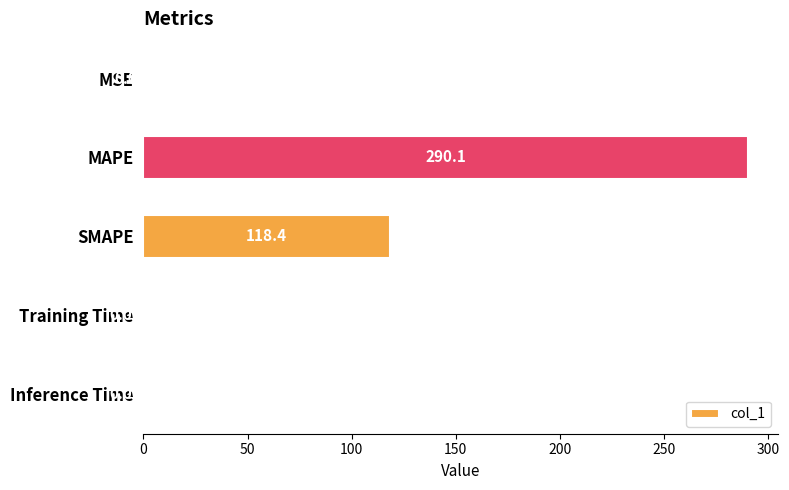

At which label is the value closest to 145?

SMAPE